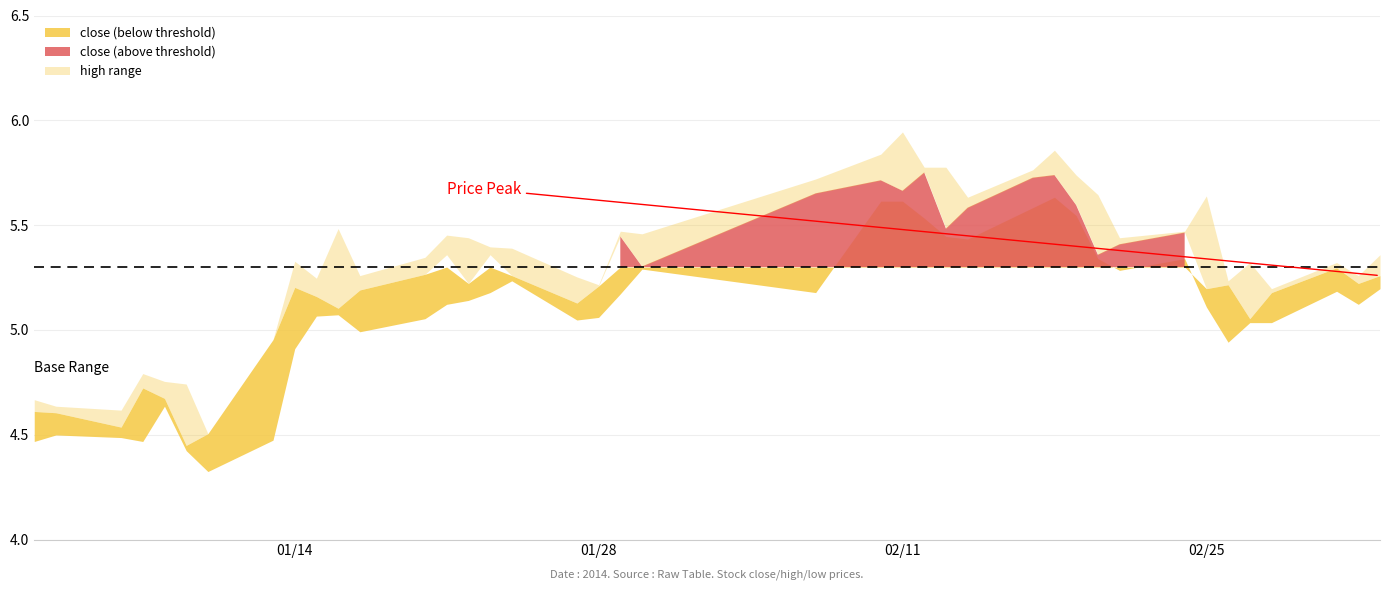

Where does the low series first go above 5?

9